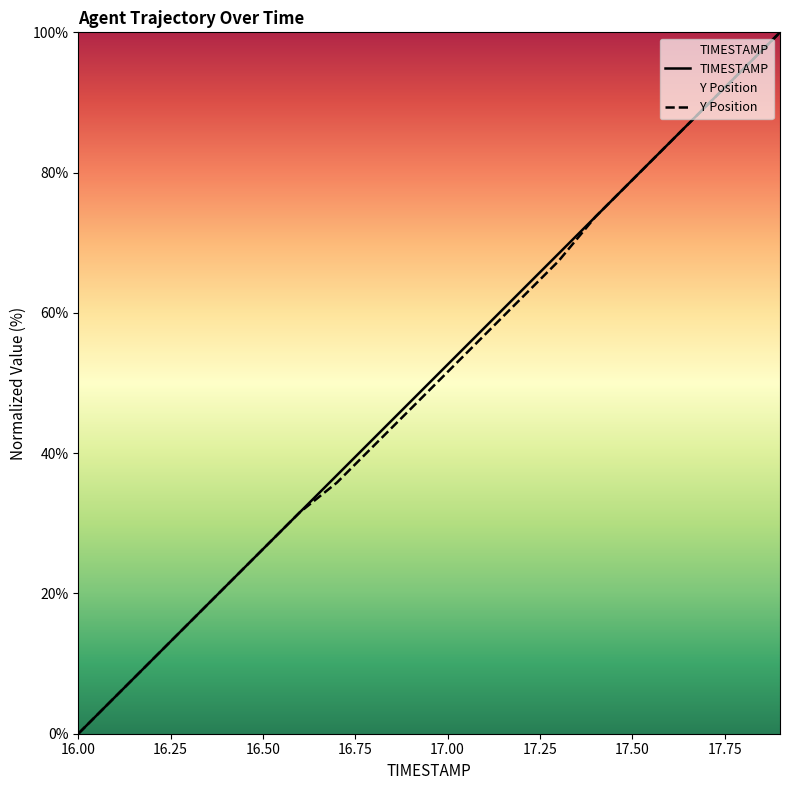

Reading right to left, transcribe all the data shown in this chart.

TIMESTAMP: 100.0	94.7	89.5	84.2	78.9	73.7	68.4	63.2	57.9	52.6	47.4	42.1	36.8	31.6	26.3	21.1	15.8	10.5	5.3	0.0
Y: 100.0	94.7	89.5	84.2	78.9	73.7	67.4	62.1	56.8	51.6	46.3	41.1	35.8	31.6	26.3	21.1	15.8	10.5	5.3	0.0